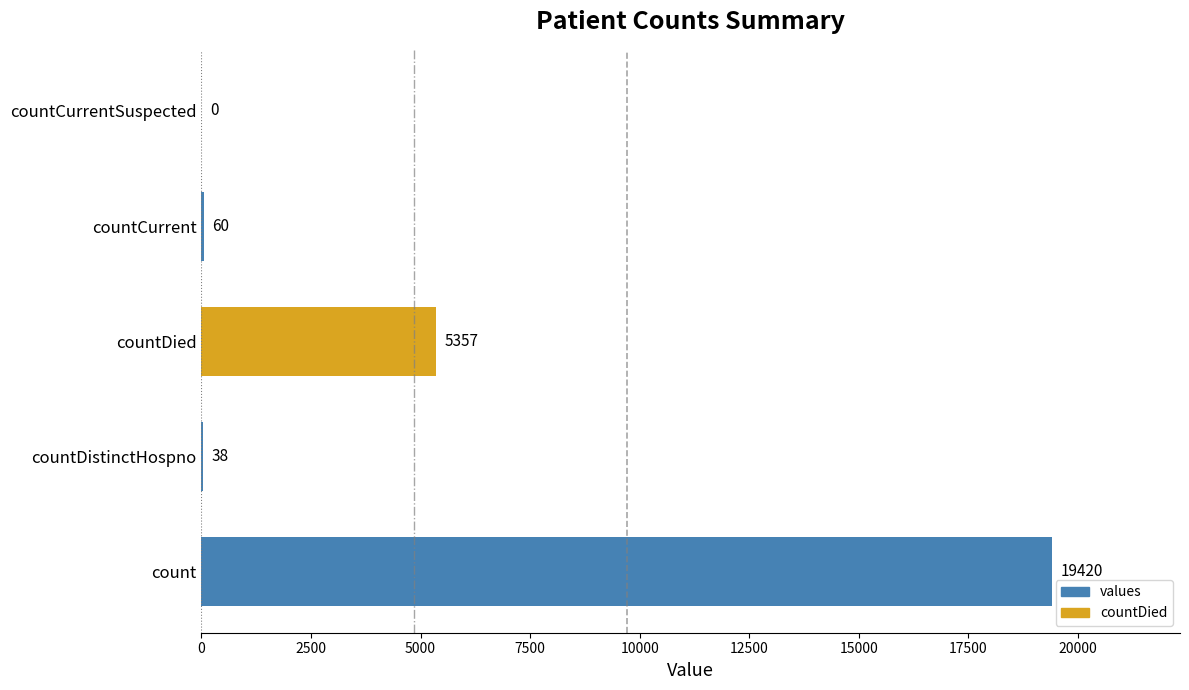

What is the sum of the values at countCurrentSuspected and countDied?

5357